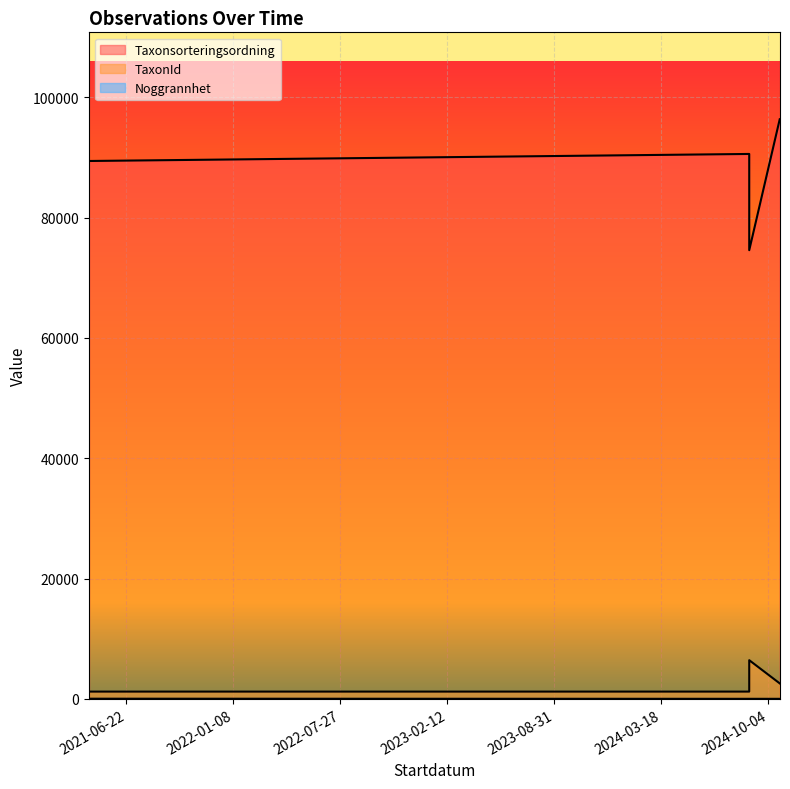

True or false: Noggrannhet and TaxonId intersect in this chart.

False